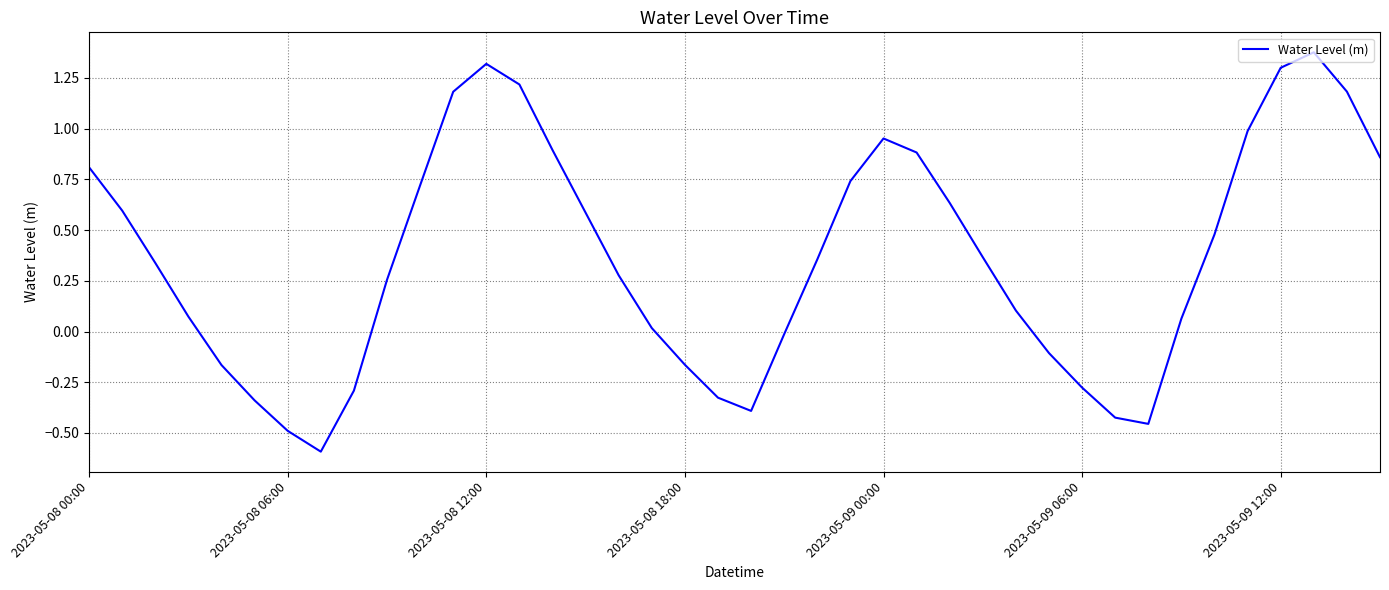

What is the difference between the maximum and minimum values?

2.0